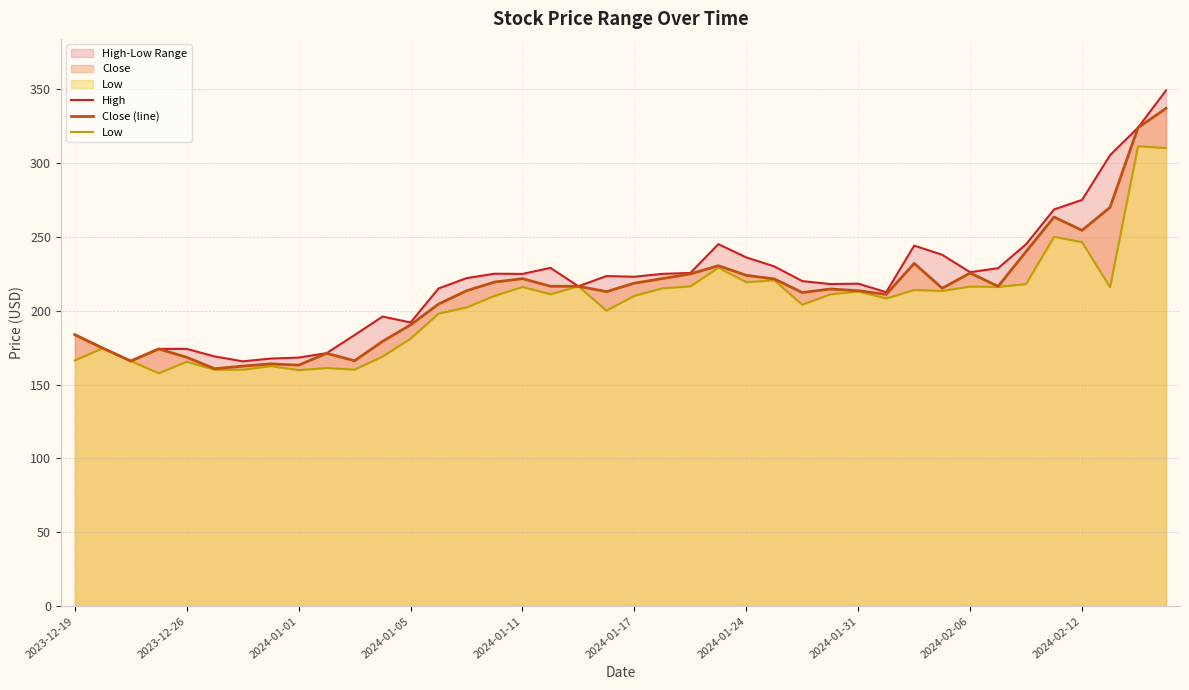

True or false: Close (line) has a value of 47.6 at 2023-12-26.

False